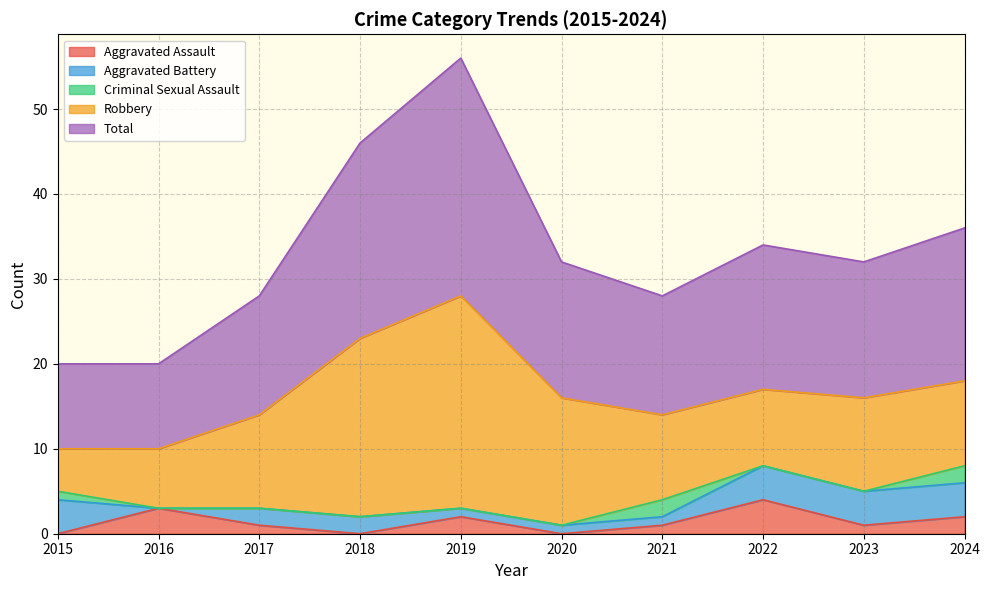

True or false: Aggravated Battery has a value of 1 at 2019.

False